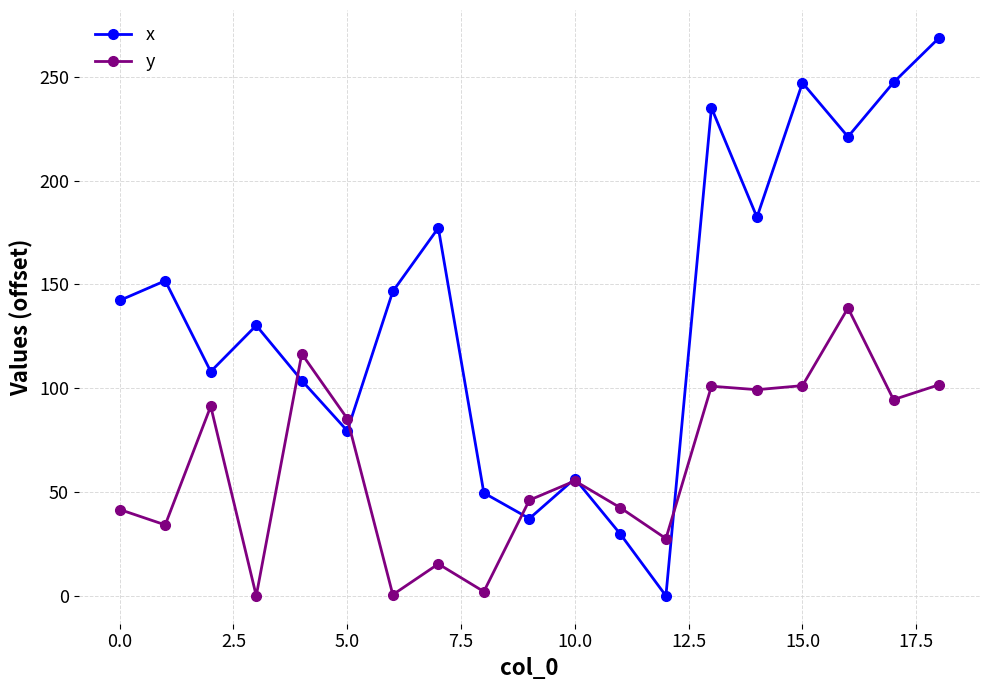

What is the average value of the y series?

62.9